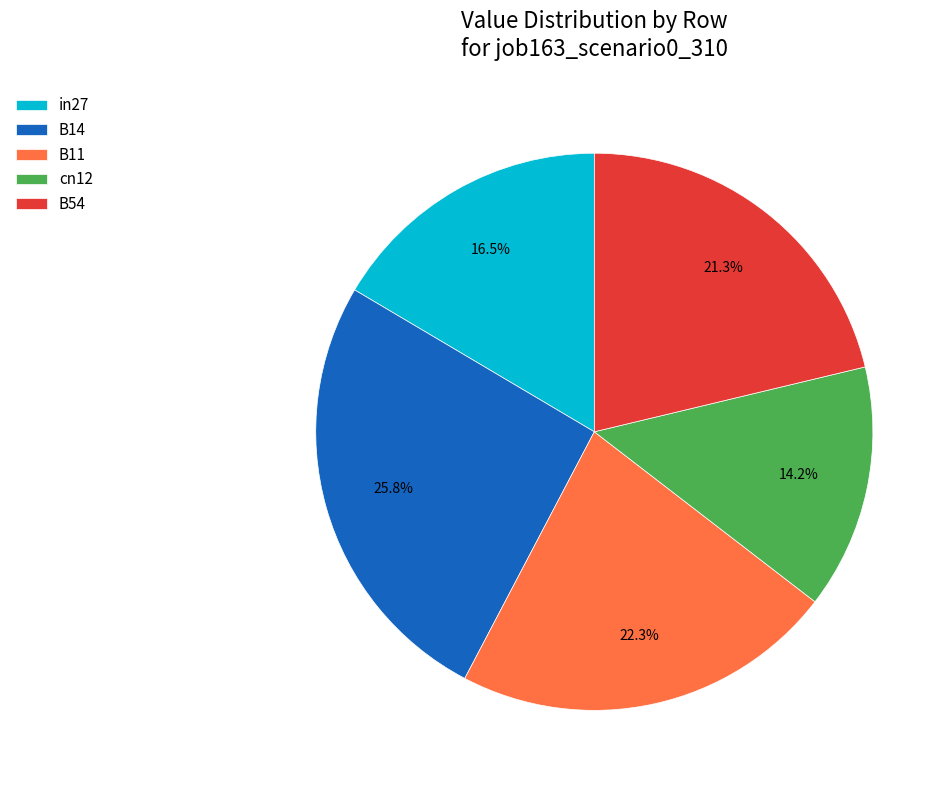

How many segments does this pie chart have?

5